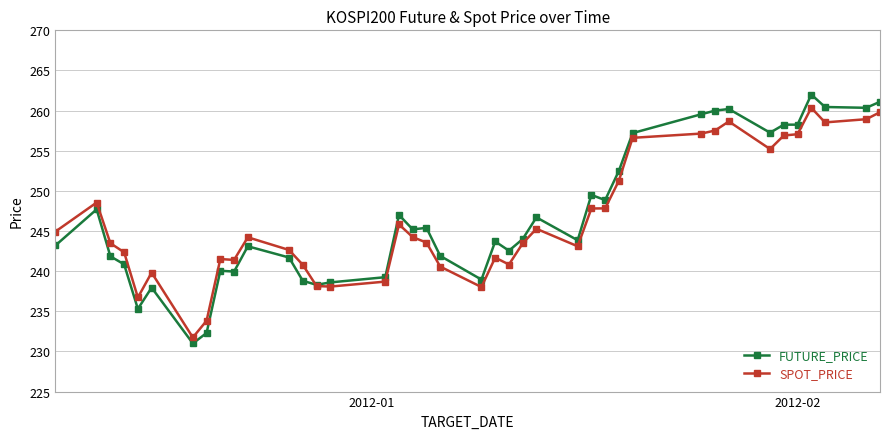

How many data points does each series have?

40